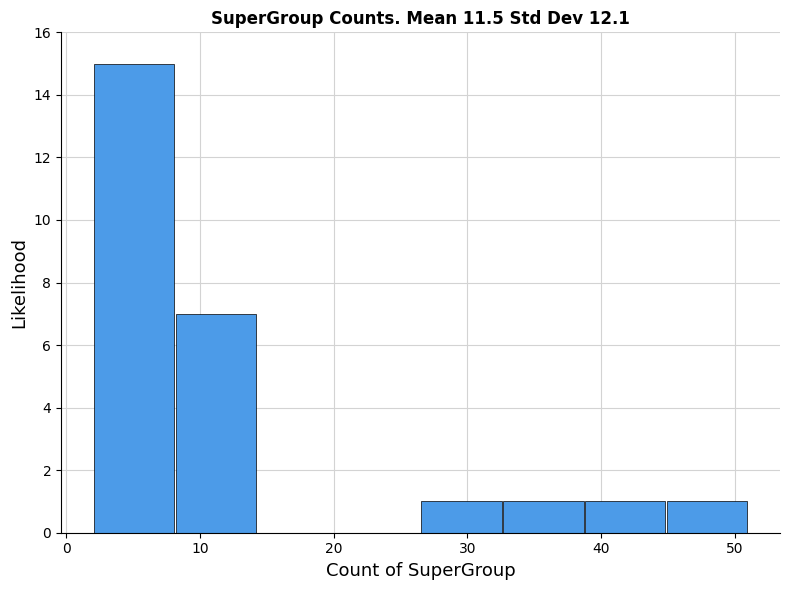

Reading left to right, list every bar in this chart as the range it spans on the x-axis followed by its height. Neither the bar edges nor the heights are printed on the chart, so give them approximately, as read against the axes.

2 to 8: 15
8 to 14: 7
14 to 20: 0
20 to 27: 0
27 to 33: 1
33 to 39: 1
39 to 45: 1
45 to 51: 1